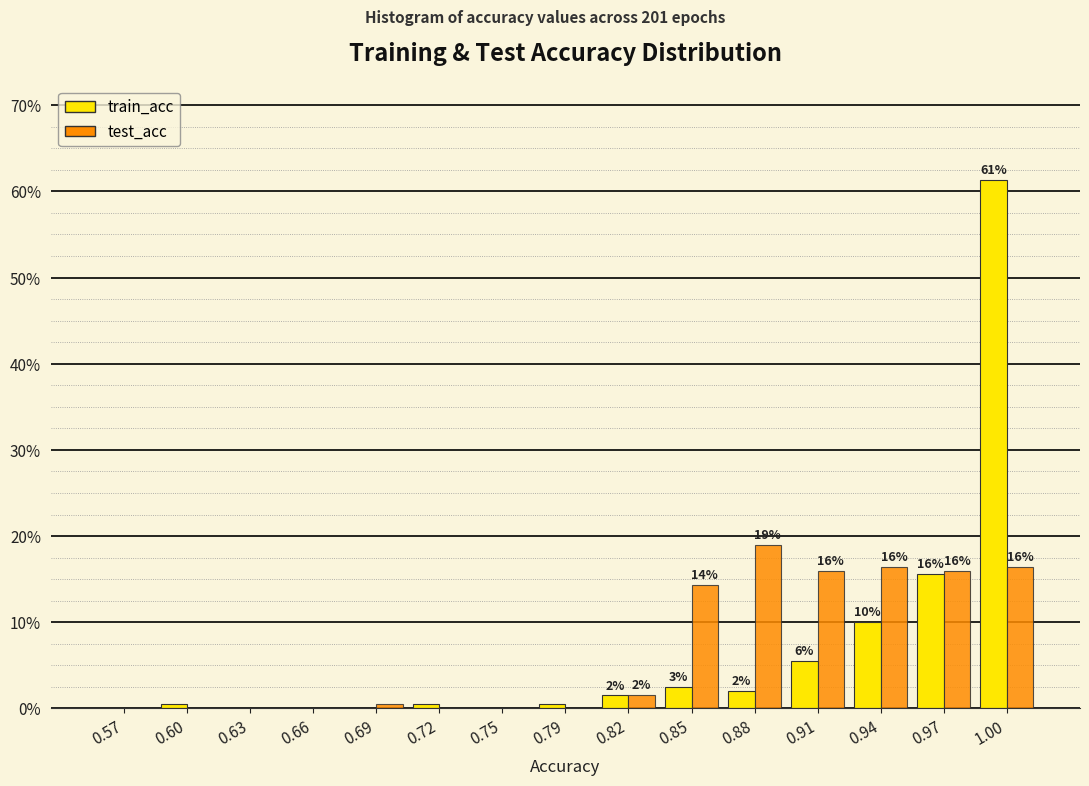

In the test_acc series, which range on the x-axis has the tallest bar?

0.865 to 0.895